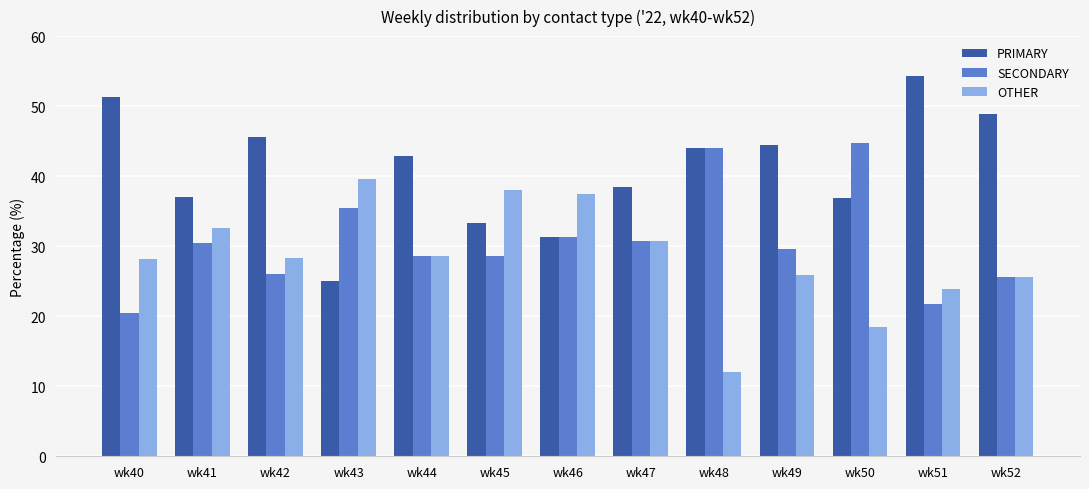

What is the value of the SECONDARY bar at the 12th from the left?

21.7